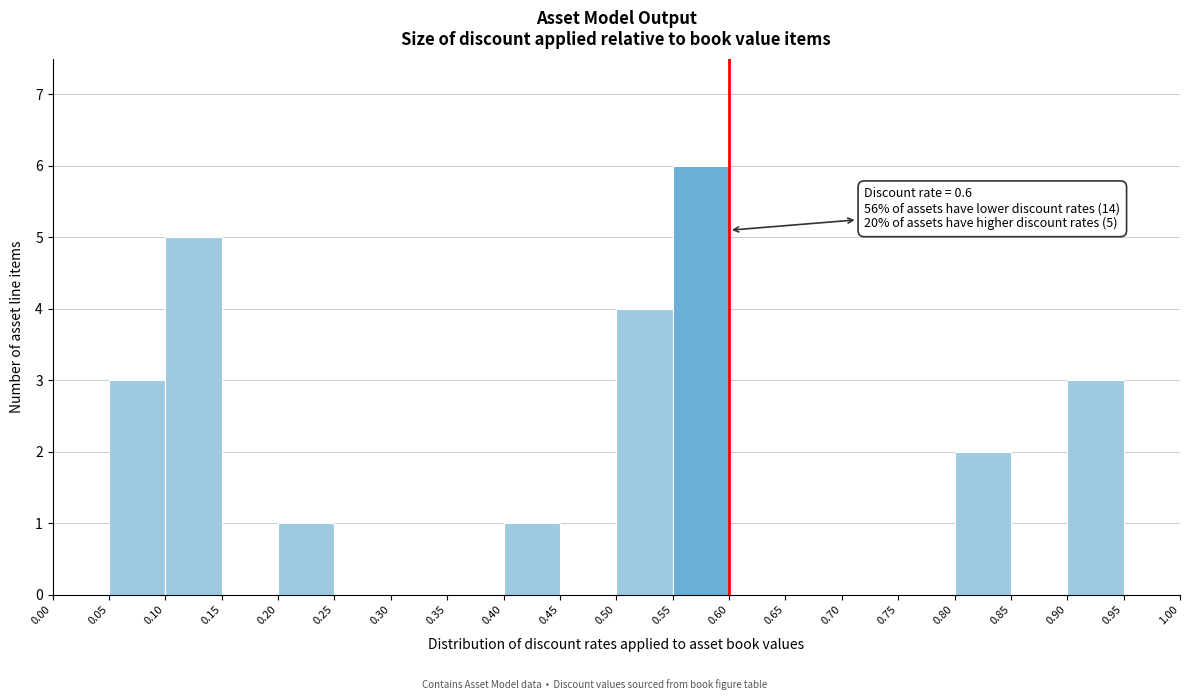

Over which range of the x-axis is the bar tallest?

0.55 to 0.60